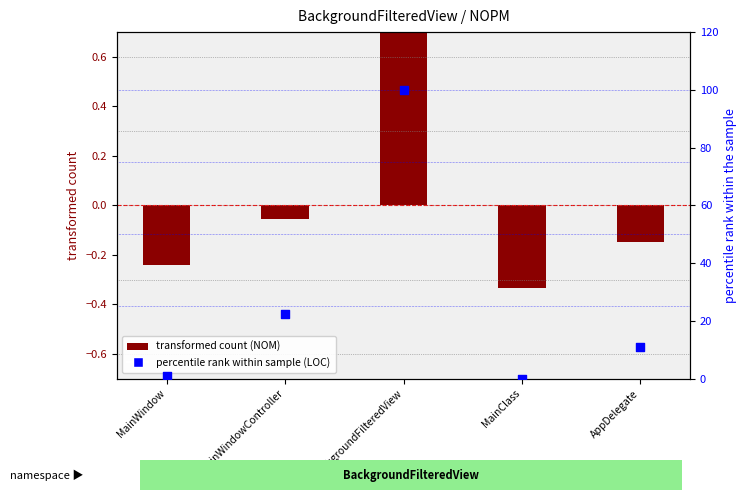

What is the change in value from MainWindowController to BackgroundFilteredView?

+77.5